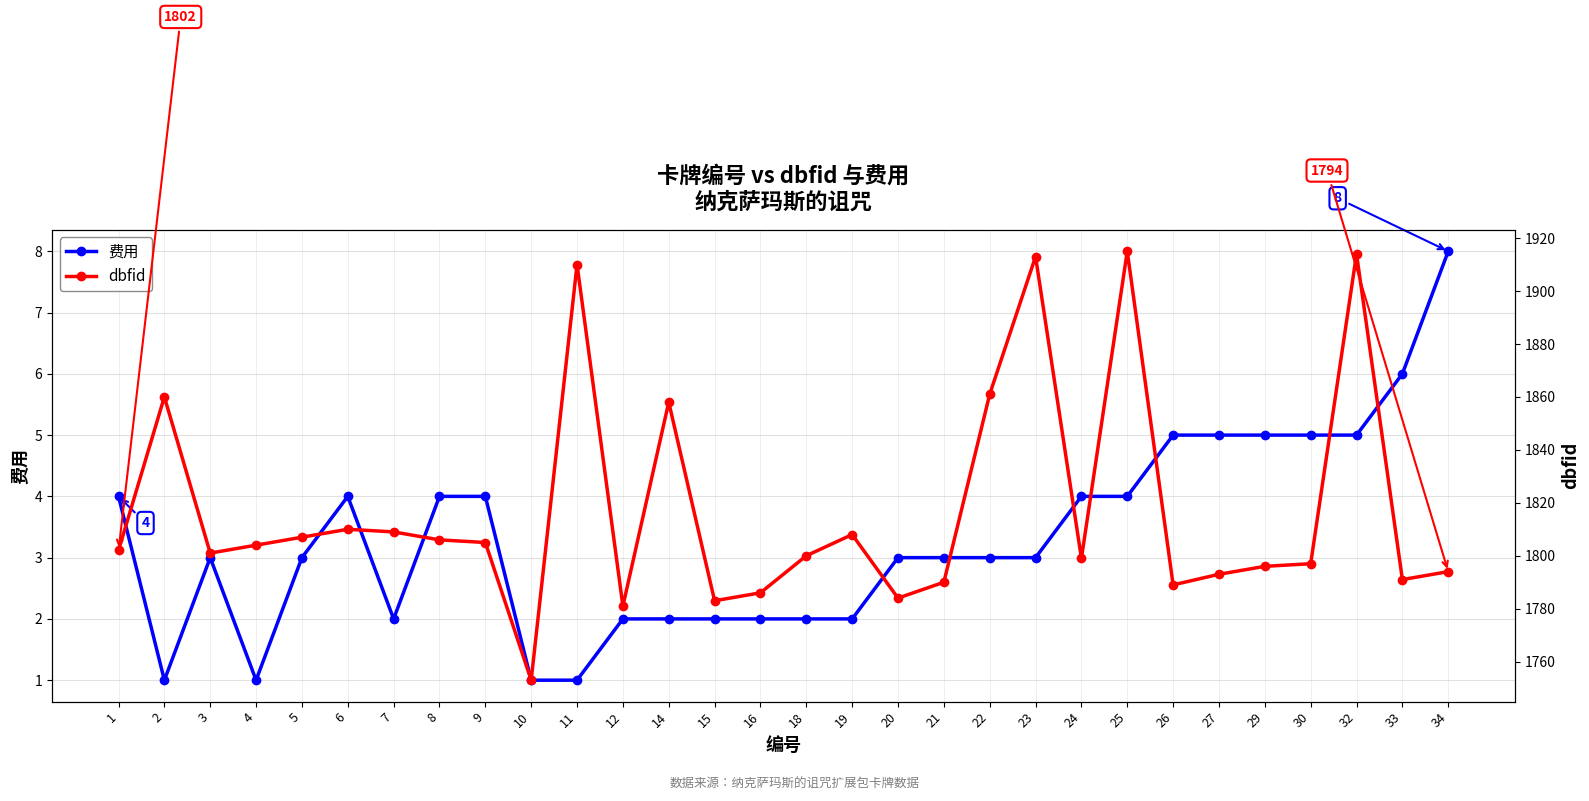

True or false: 费用 and dbfid cross at least once.

False